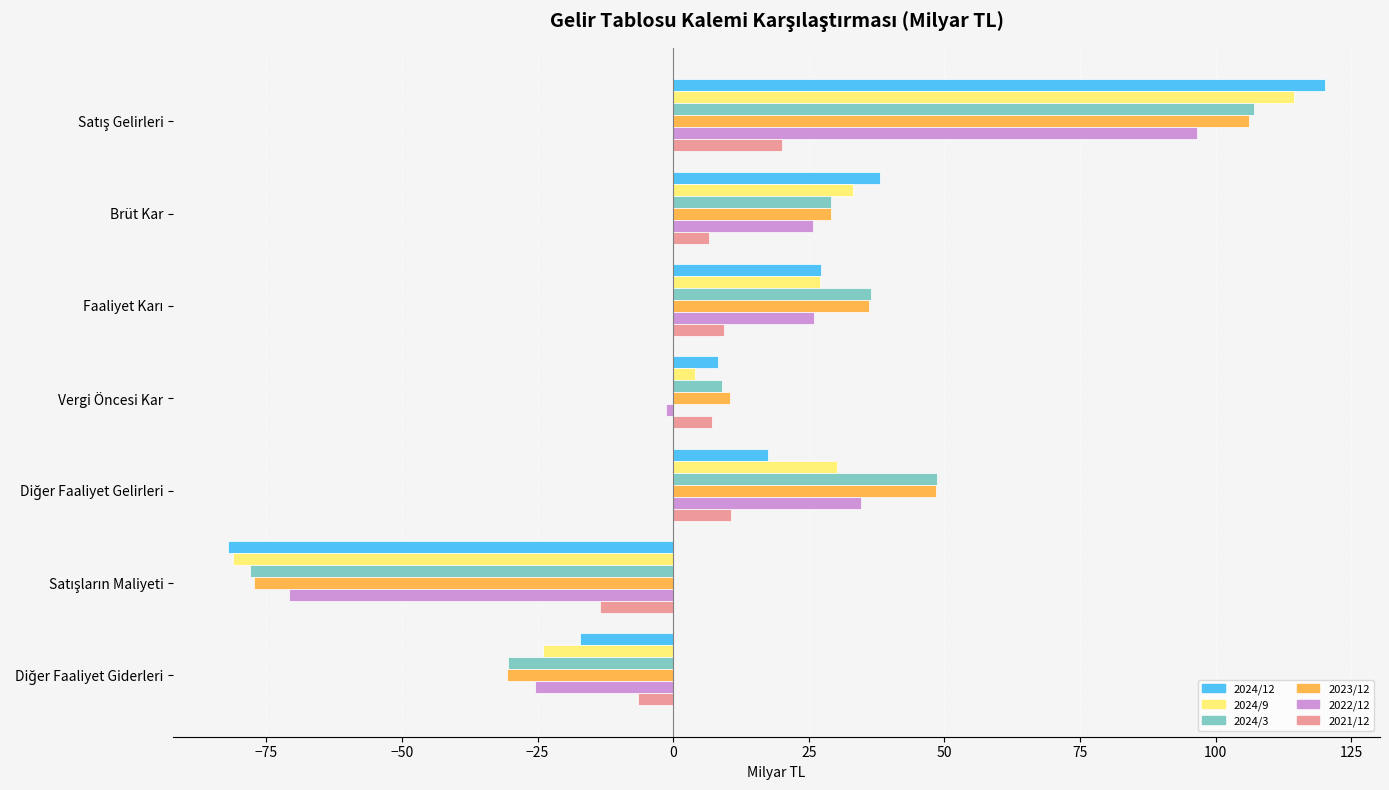

Which series has the largest range (max minus min)?

2024/12